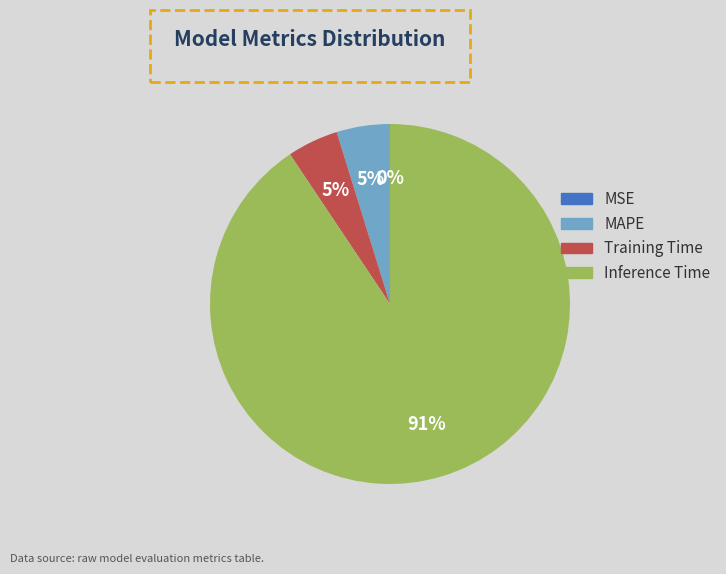

Is there any slice that represents more than half of the pie?

Yes